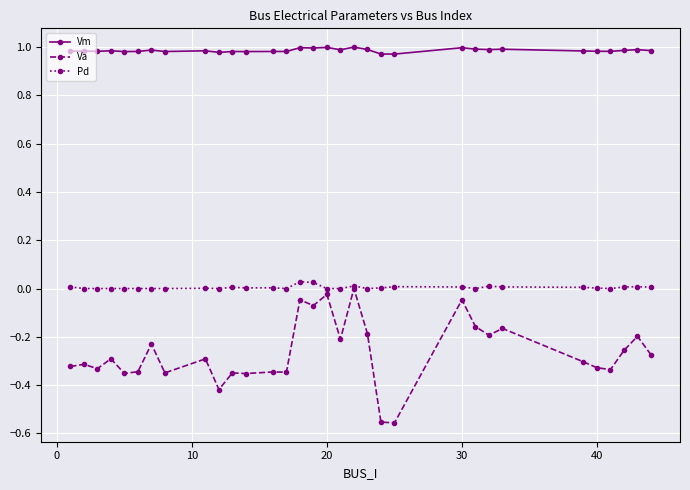

Which series has the widest spread of values?

Va